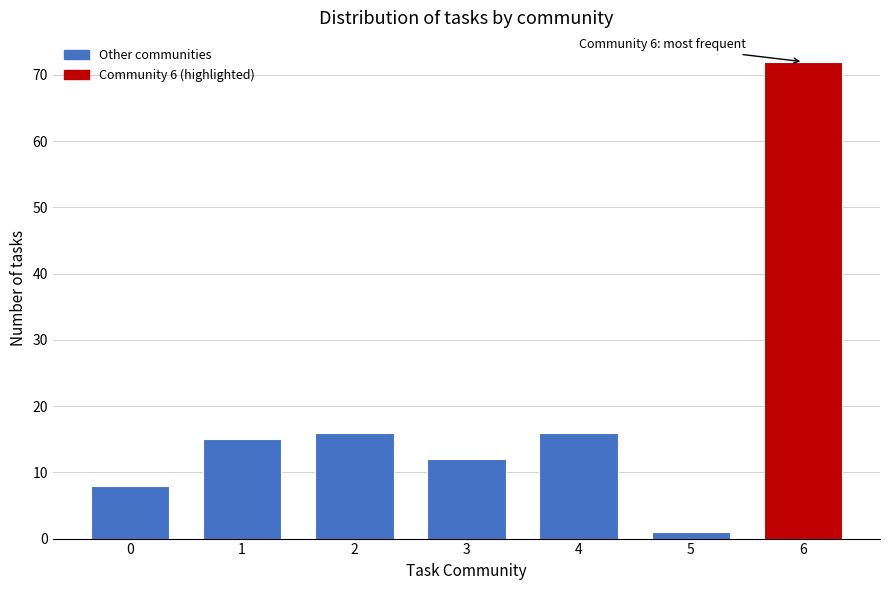

Reading left to right, transcribe all the data shown in this chart.

8	15	16	12	16	1	72